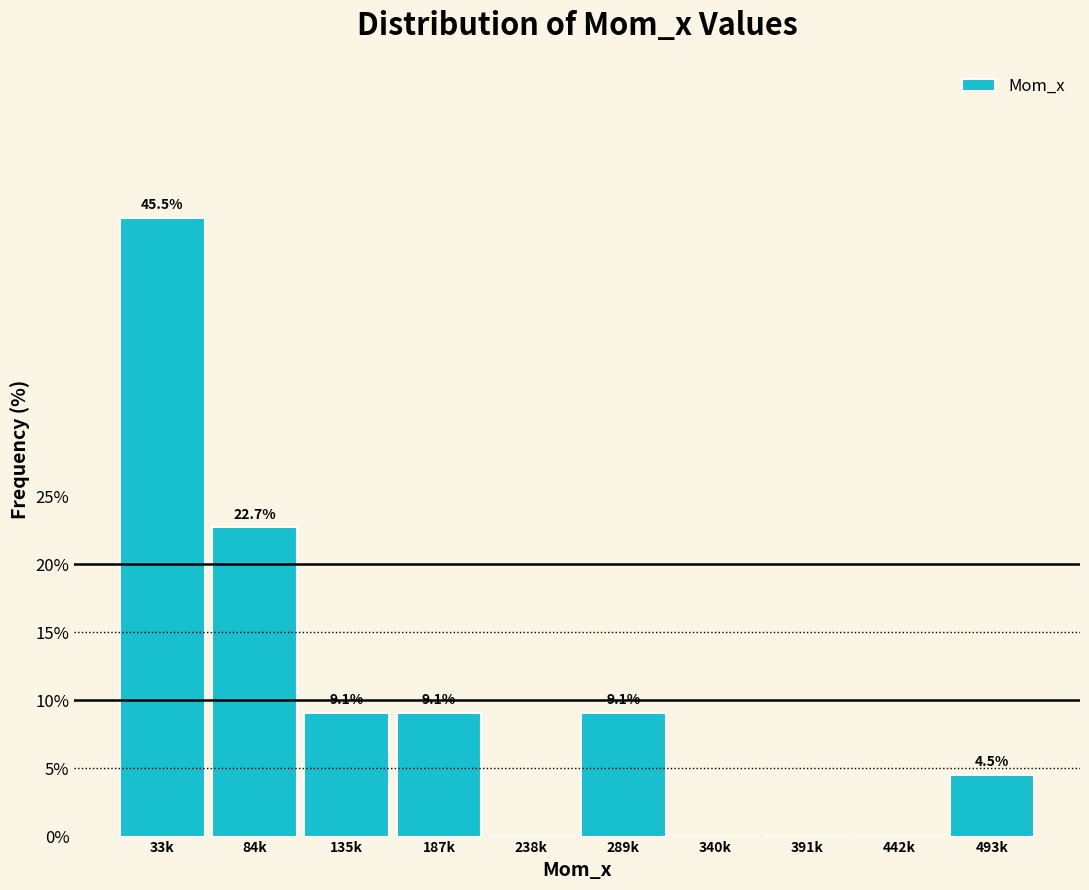

Reading right to left, transcribe all the data shown in this chart.

493k=4.5	442k=0.0	391k=0.0	340k=0.0	289k=9.1	238k=0.0	187k=9.1	135k=9.1	84k=22.7	33k=45.5